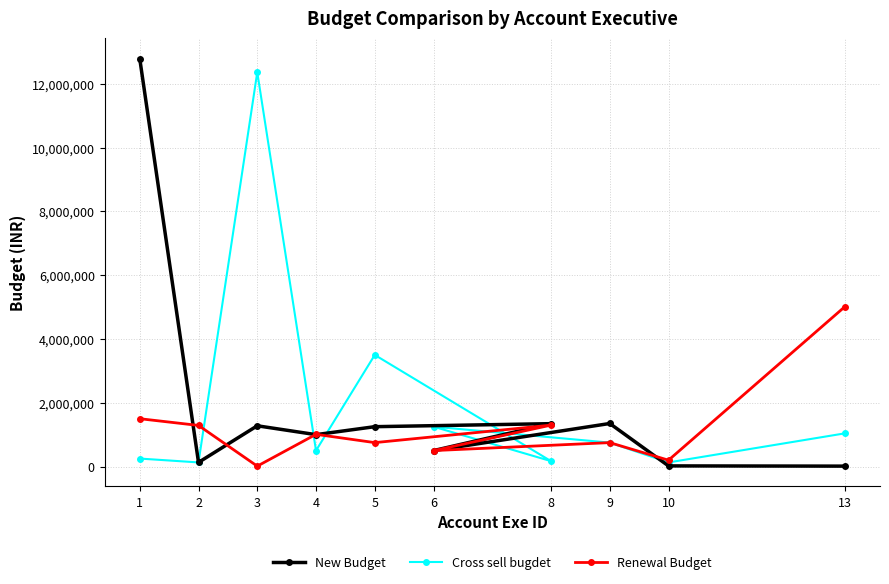

At which label does Renewal Budget reach its peak?

13